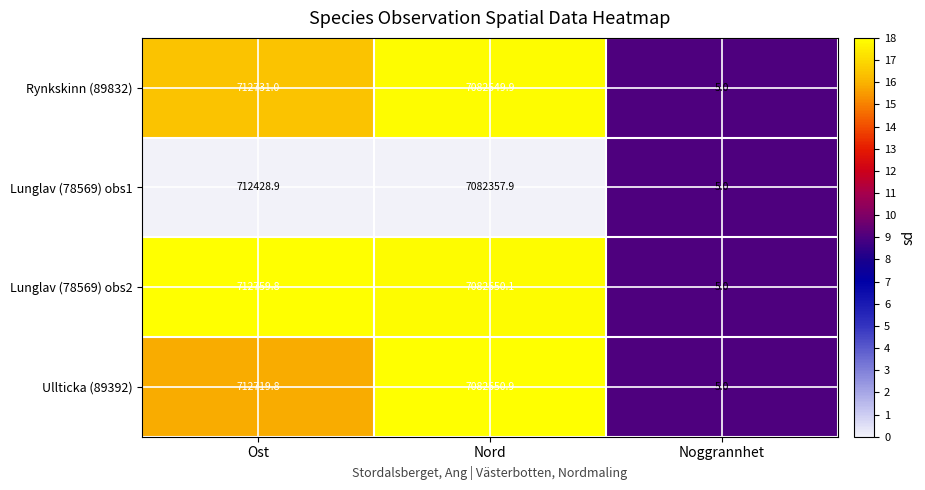

What is the difference between the highest and lowest values at Nord?

193.0